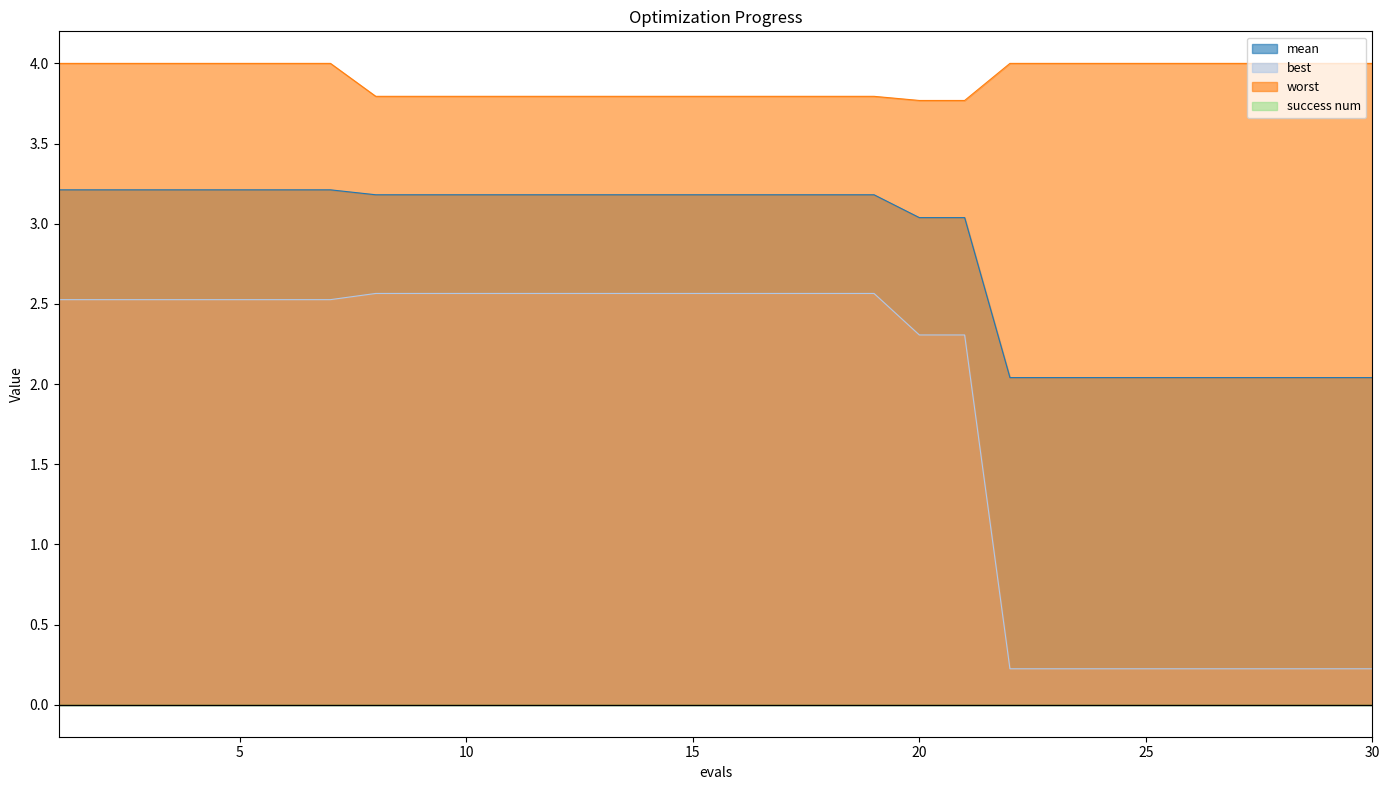

True or false: worst and best cross at least once.

False